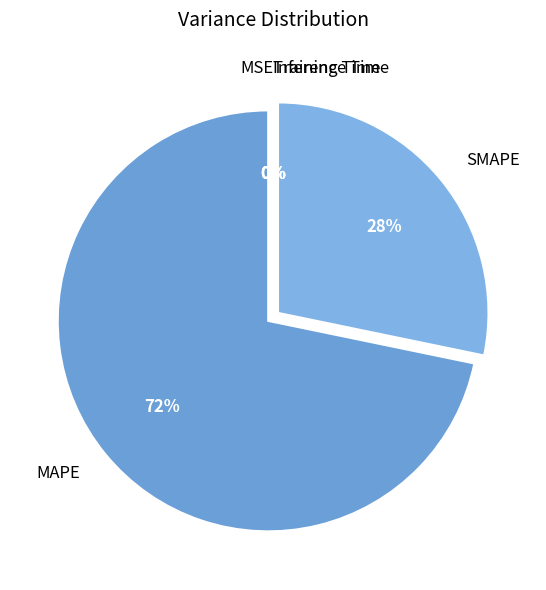

To the nearest percent, what is the average slice percentage?

20%